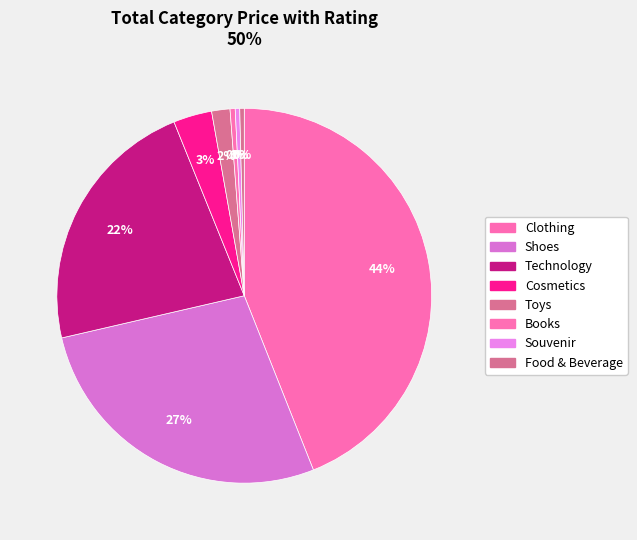

Count the number of slices in the pie.

8